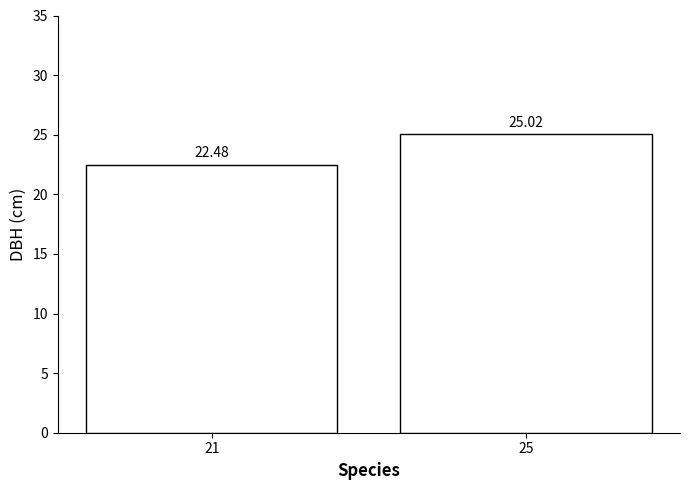

Read the value at 21.

22.5